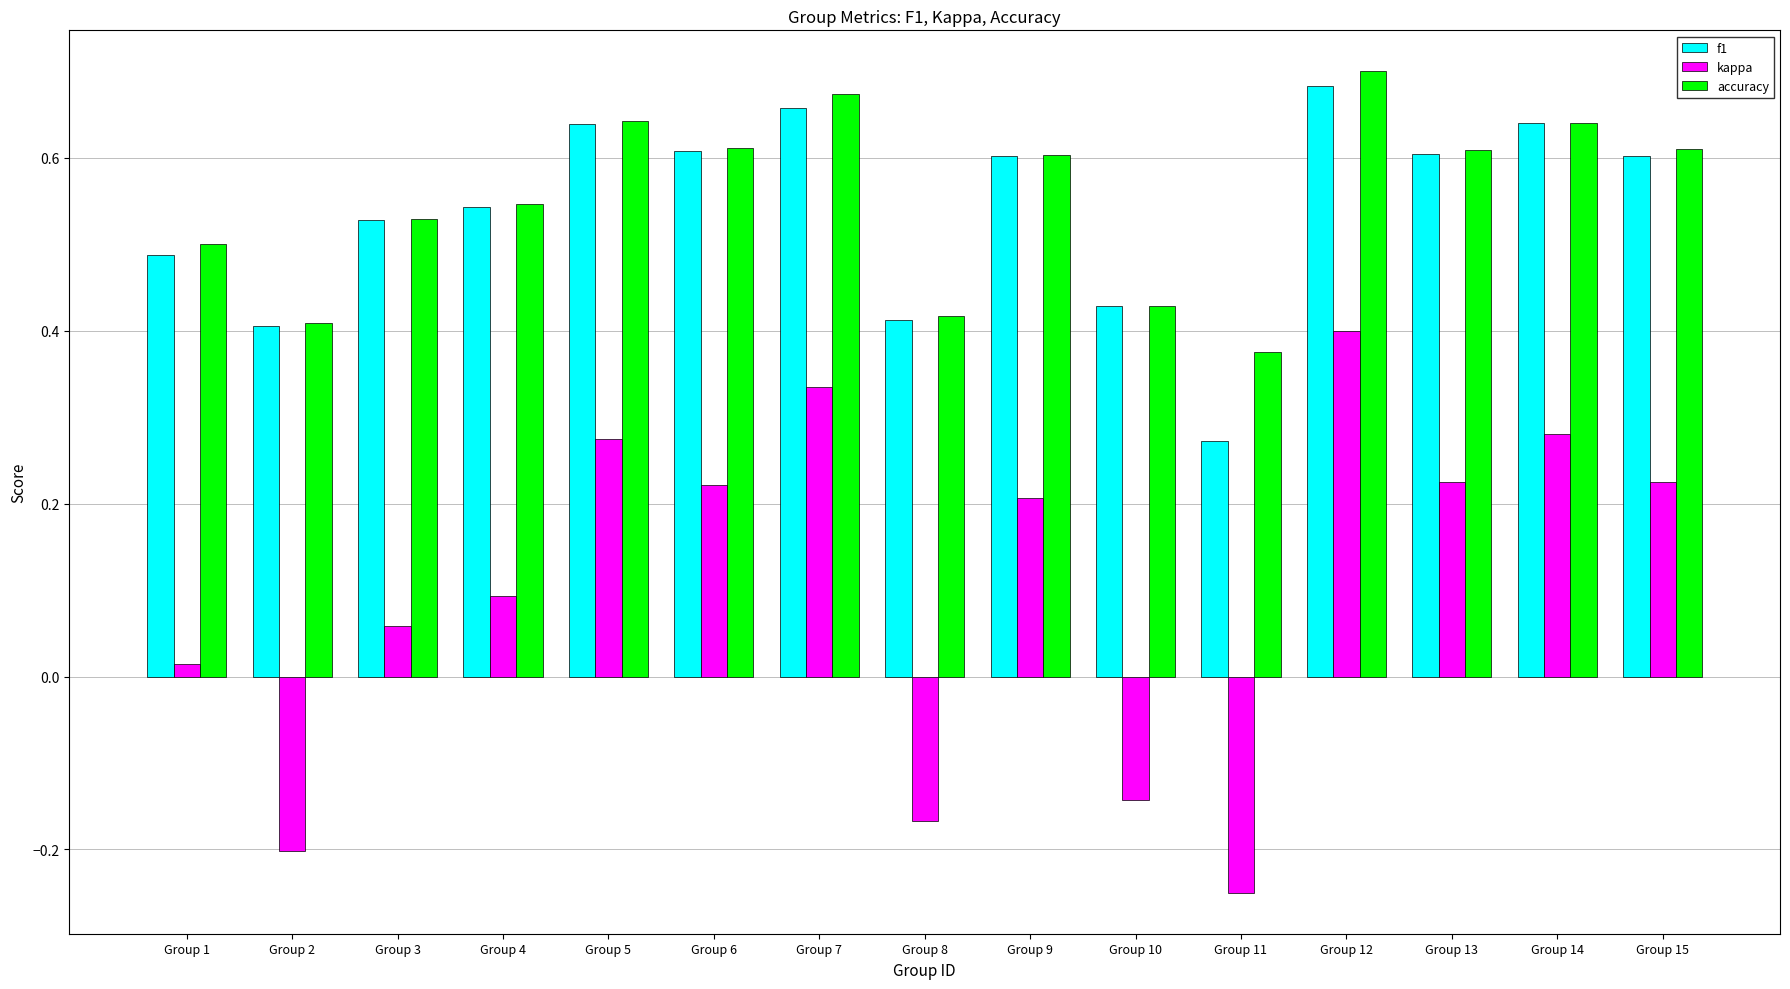

What are all the series names shown in the legend?

f1, kappa, accuracy